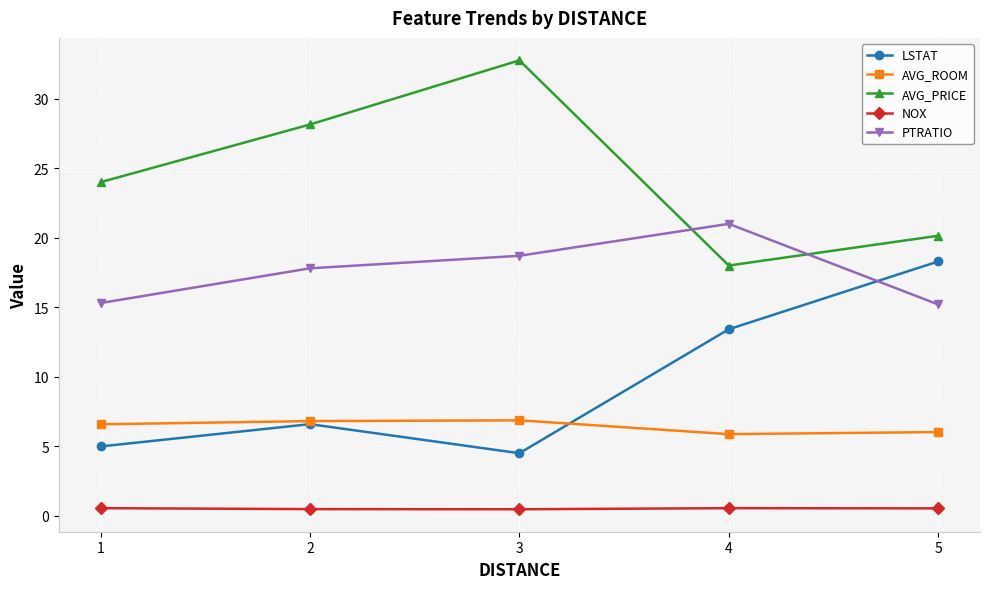

Where is the first local maximum for LSTAT?

2